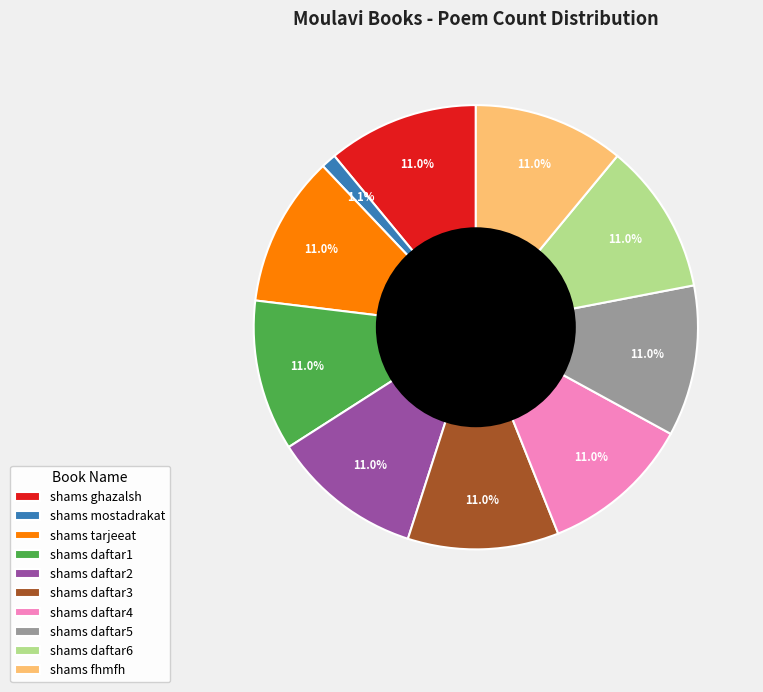

To the nearest percent, what is the average slice percentage?

10%